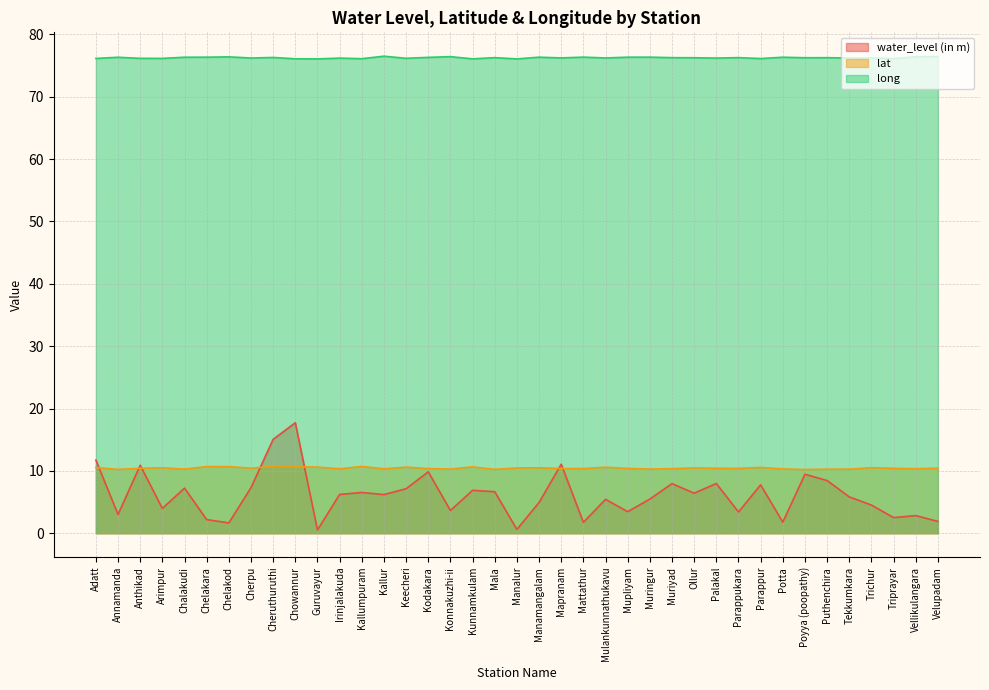

Which series has the largest range (max minus min)?

water_level (in m)